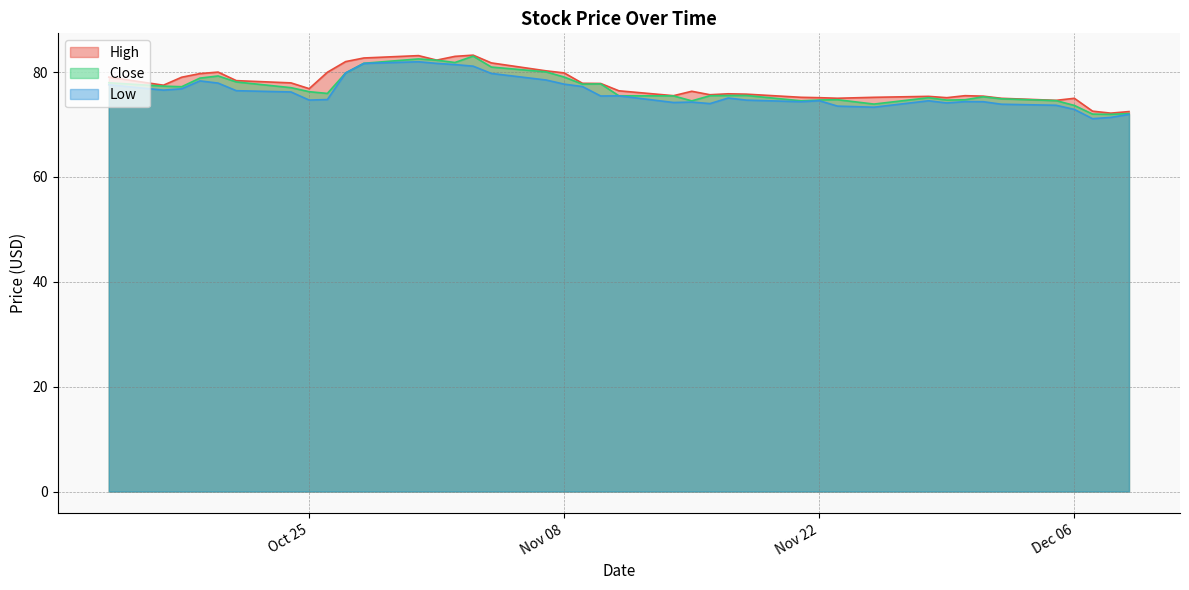

List the series in order of their overall mean, lowest first.

Low, Close, High